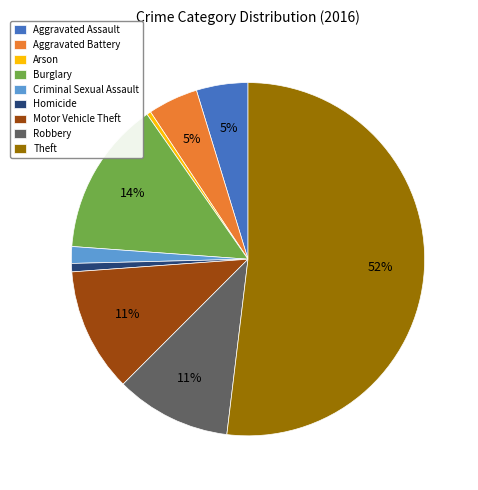

What is the largest slice in the pie chart?

Theft